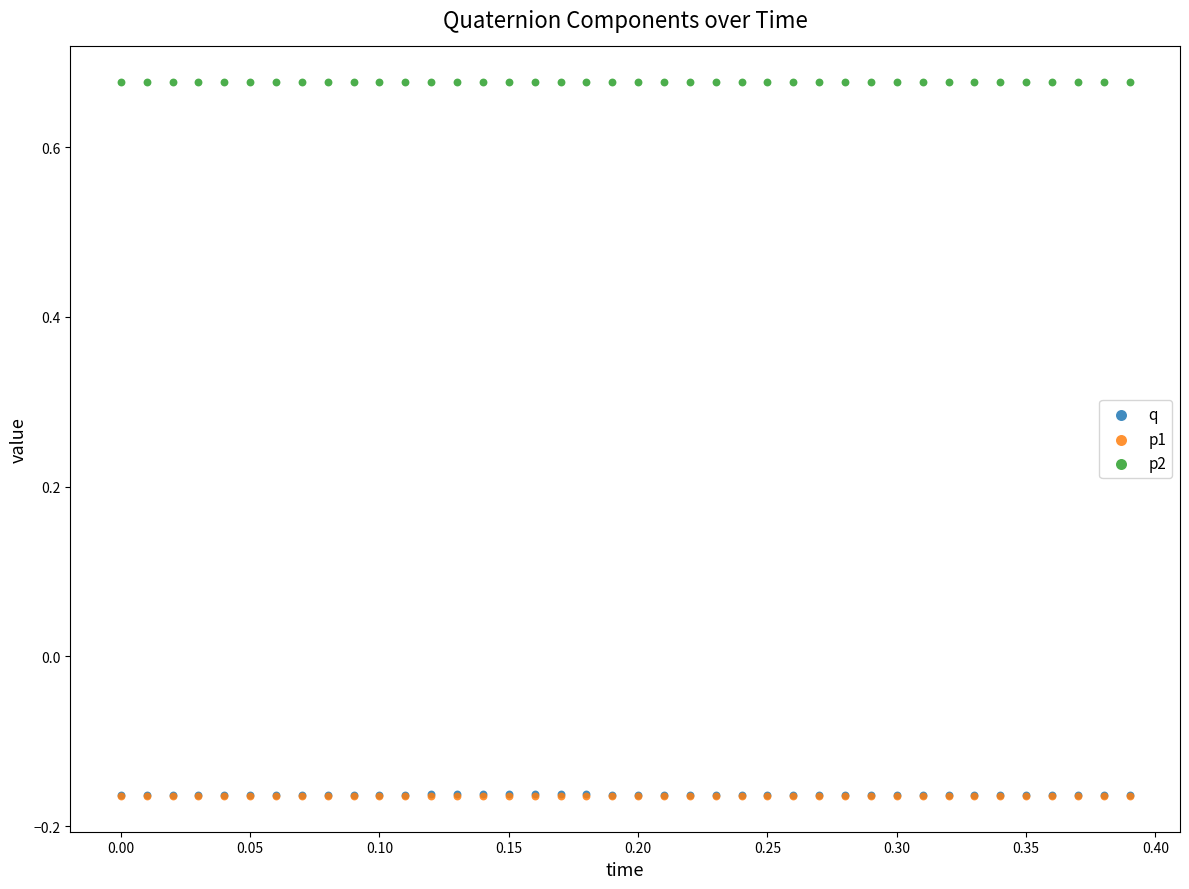

Which series contains the highest Y value?

p2